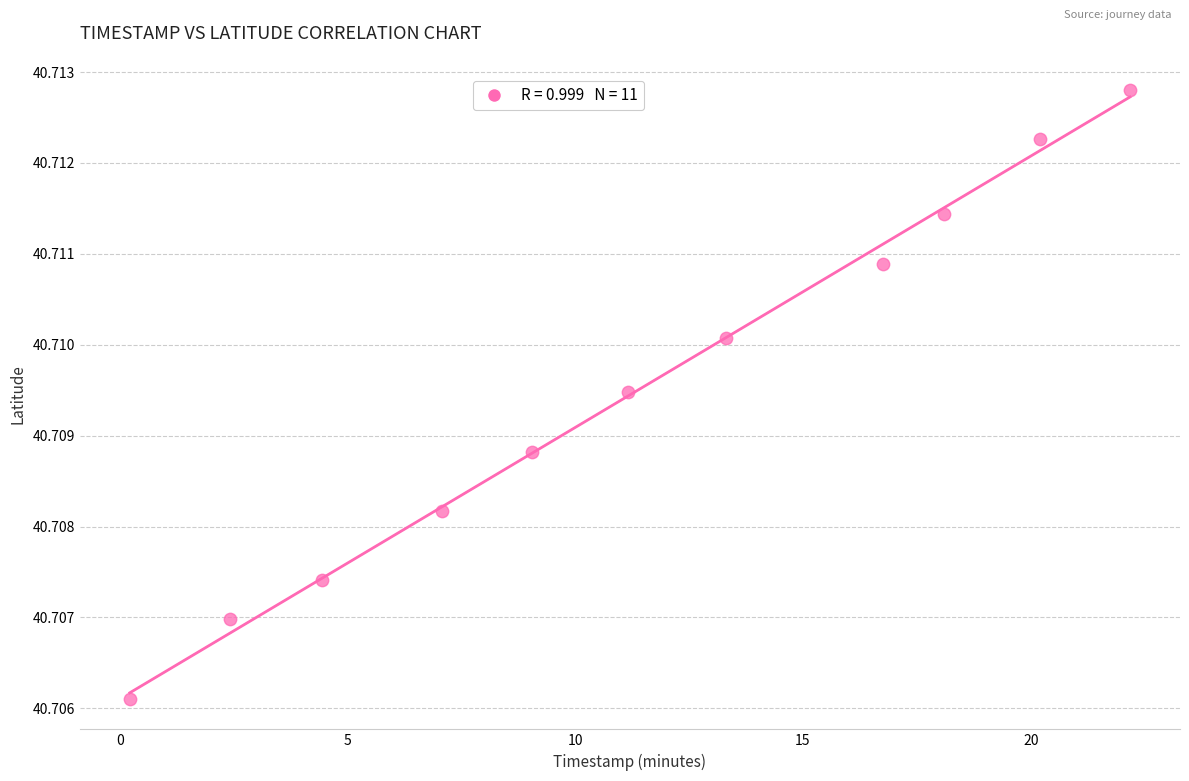

What is the average X value?

11.4